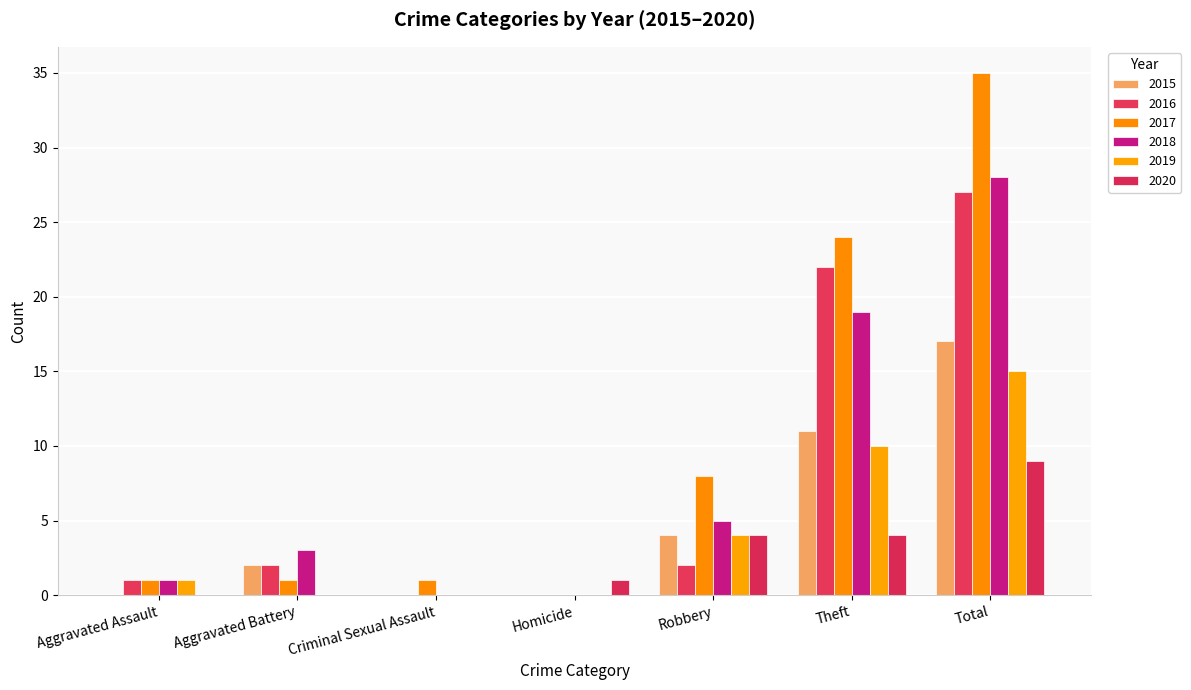

Does the chart contain stacked bars?

No